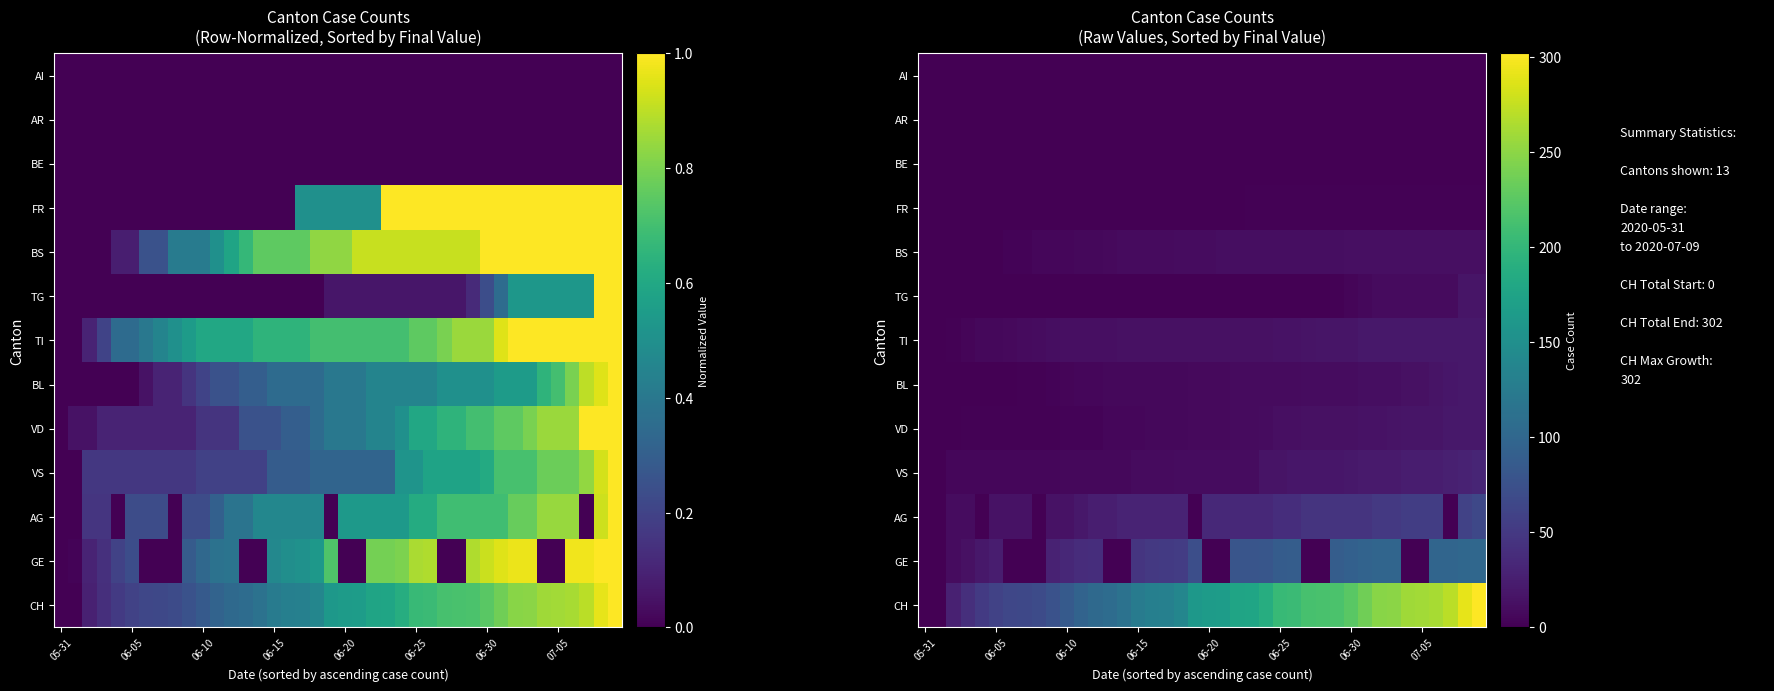

How many data points does each series have?

40